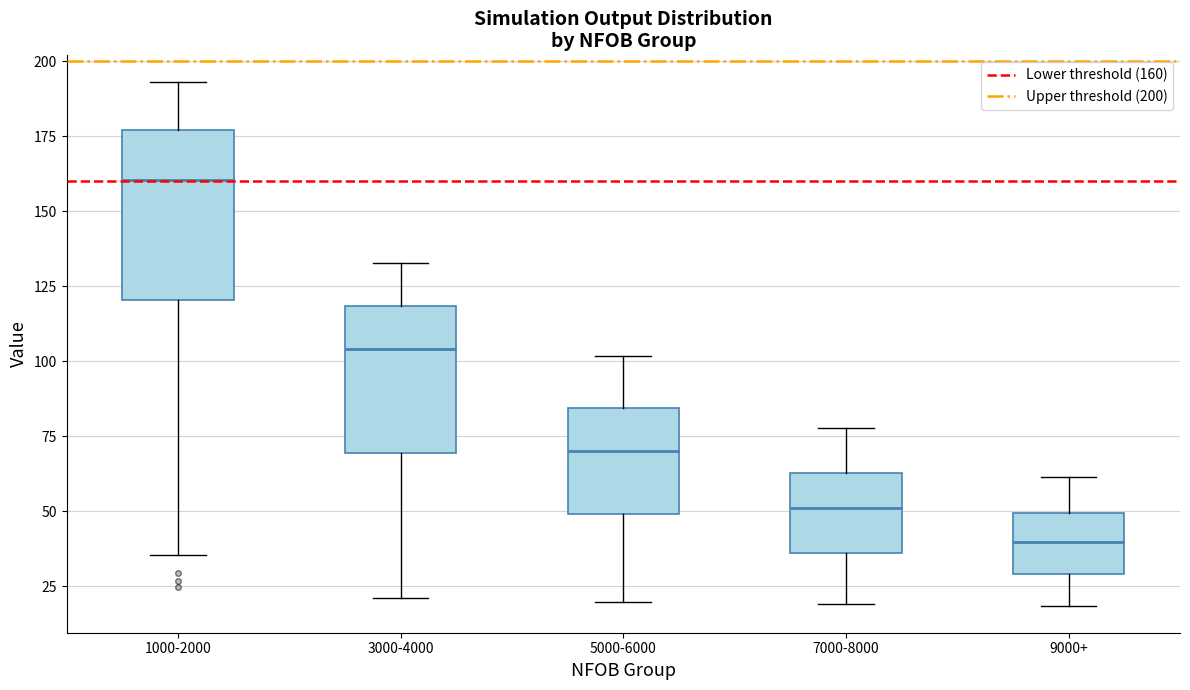

Reading left to right, read every box against the y-axis: the position of its median line, the range the box covers, and the ends of its whiskers. The values are not printed on the chart, so give them approximately, as read against the axis.

1000-2000: median 160, box 120 to 175, whiskers 35 to 195
3000-4000: median 105, box 70 to 120, whiskers 20 to 135
5000-6000: median 70, box 50 to 85, whiskers 20 to 100
7000-8000: median 50, box 35 to 65, whiskers 20 to 80
9000+: median 40, box 30 to 50, whiskers 20 to 60